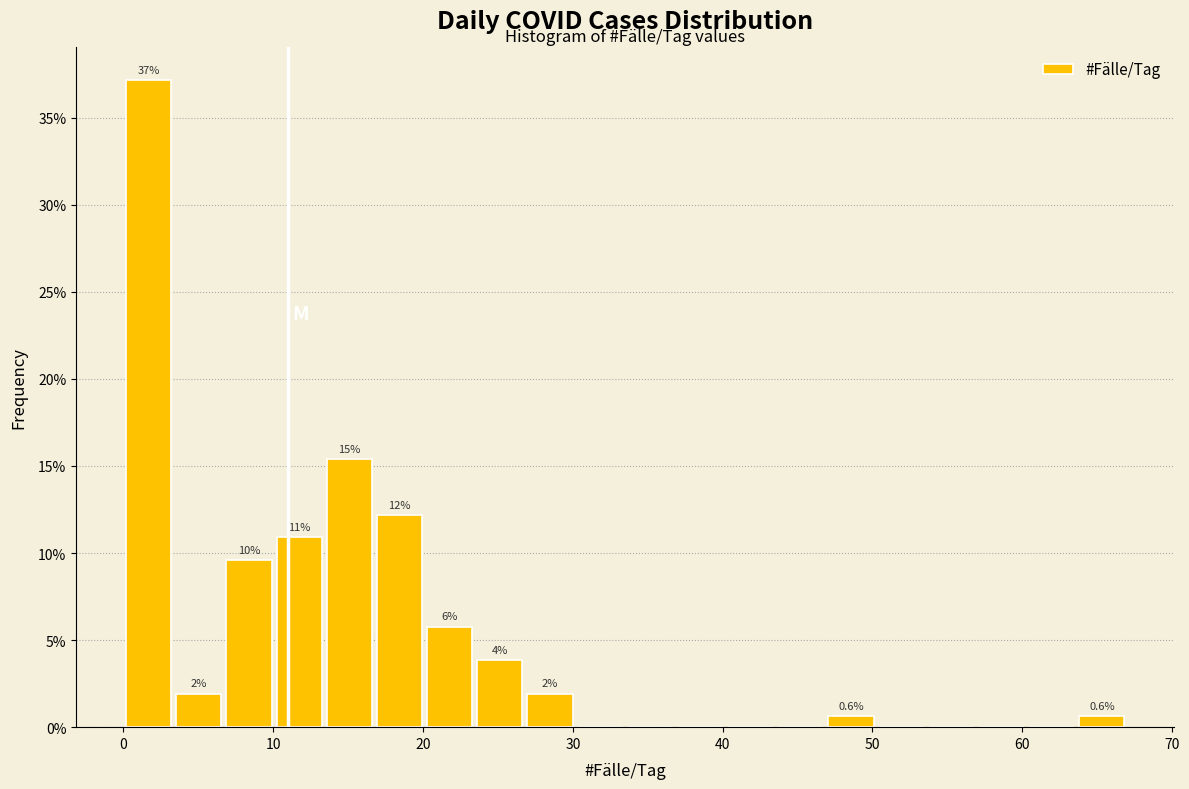

Around what value on the x-axis is the tallest bar? Give the approximate position of its centre, as read against the axis.

2